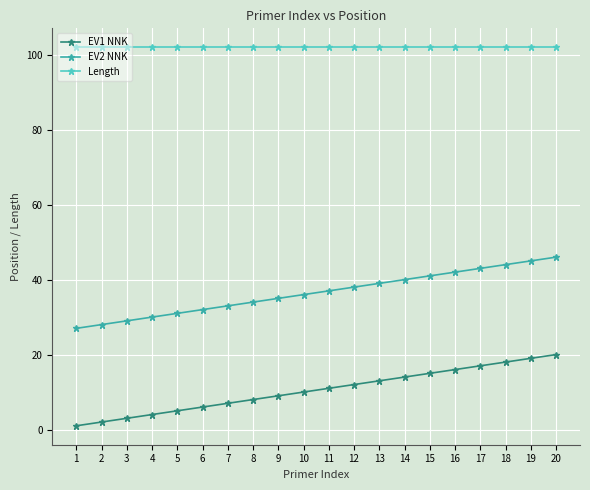

The value of EV1 NNK at 10 is 3. True or false?

False